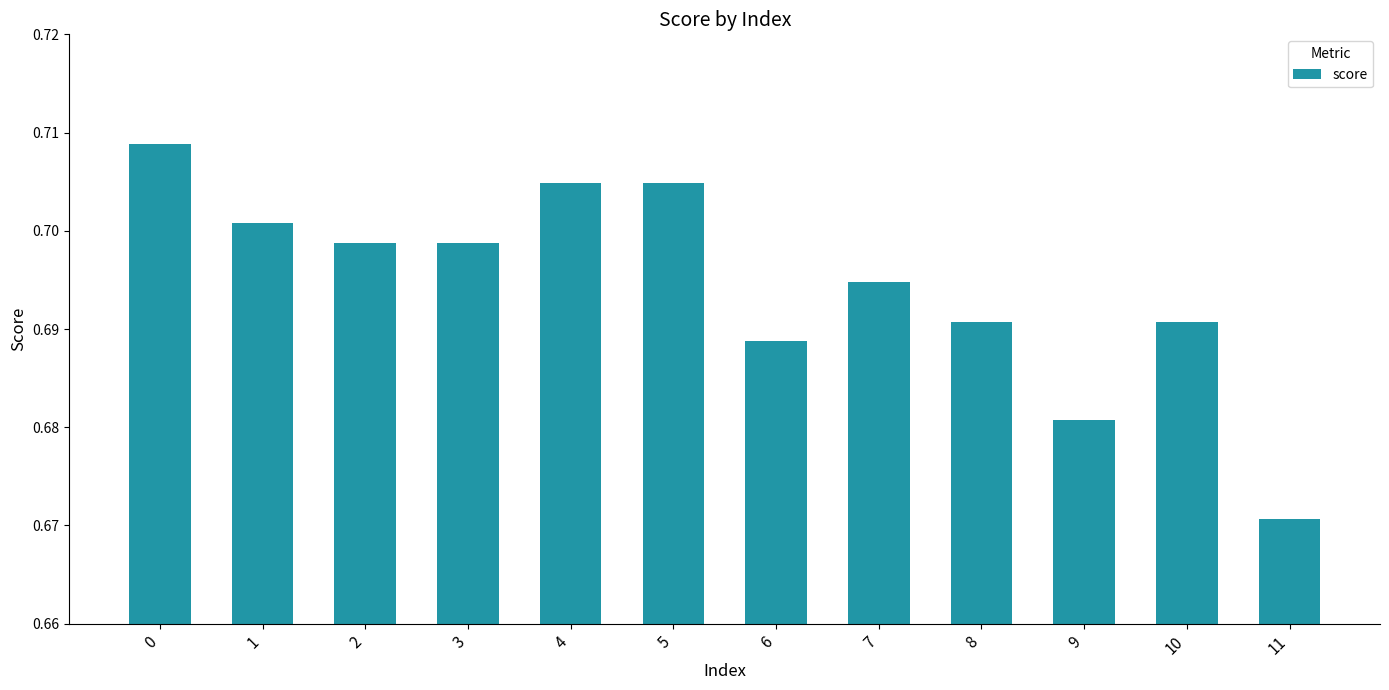

What is the sum of all values?

8.3